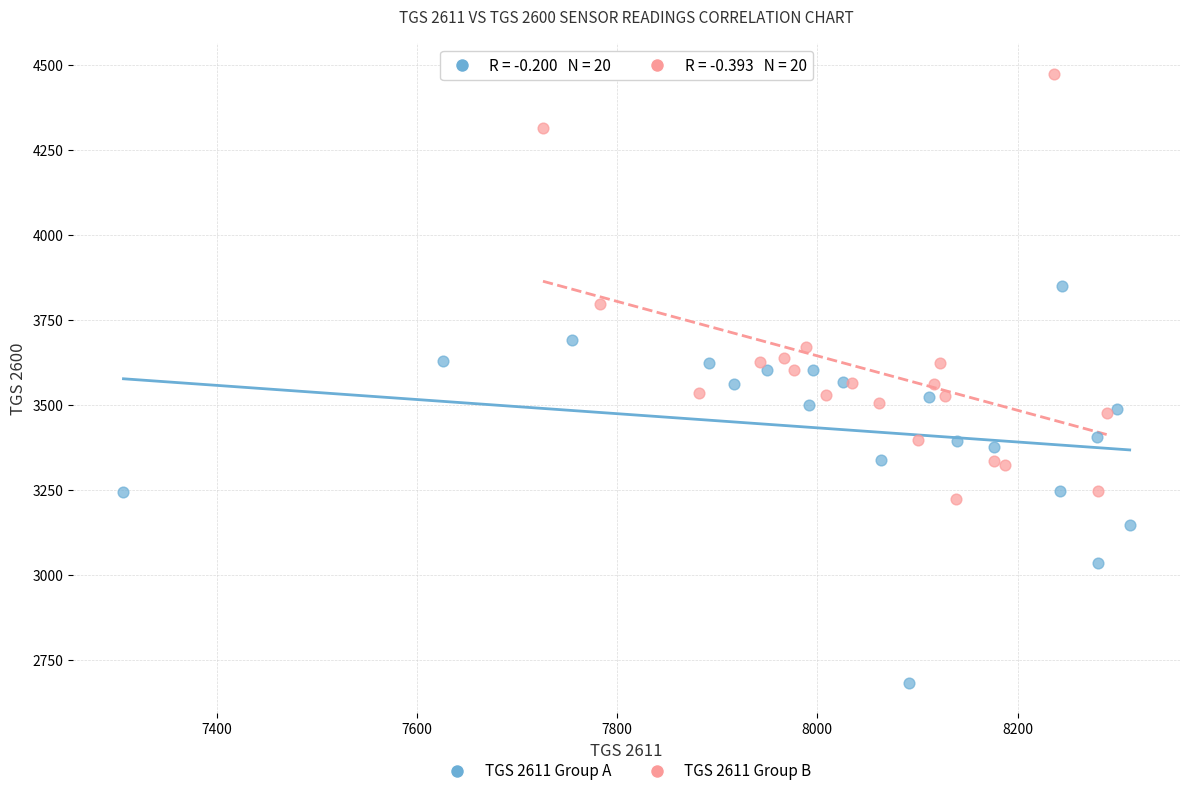

Which series reaches the maximum Y coordinate?

TGS 2611 Group B